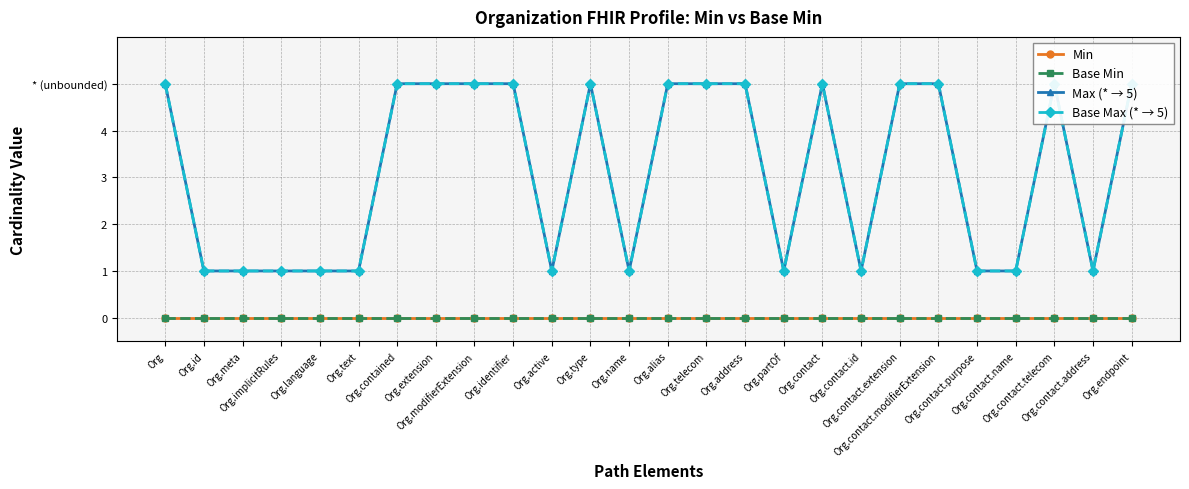

What is the spread (max minus min) of values at Org.language?

1